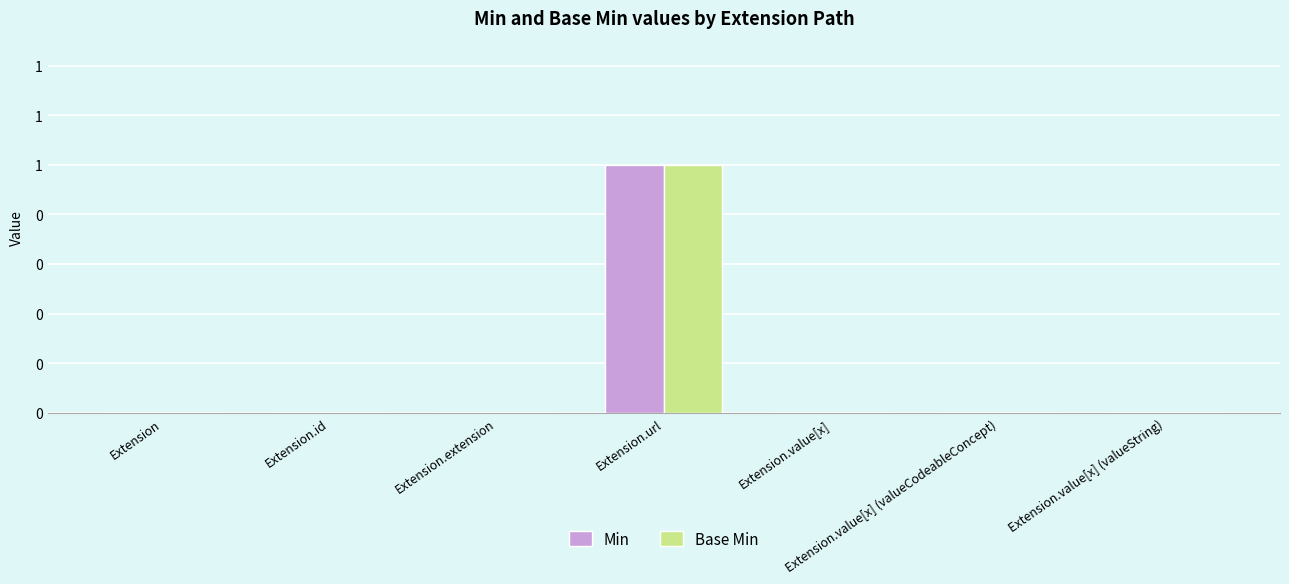

List the labels in order of Min value, smallest first.

Extension, Extension.id, Extension.extension, Extension.value[x], Extension.value[x] (valueCodeableConcept), Extension.value[x] (valueString), Extension.url